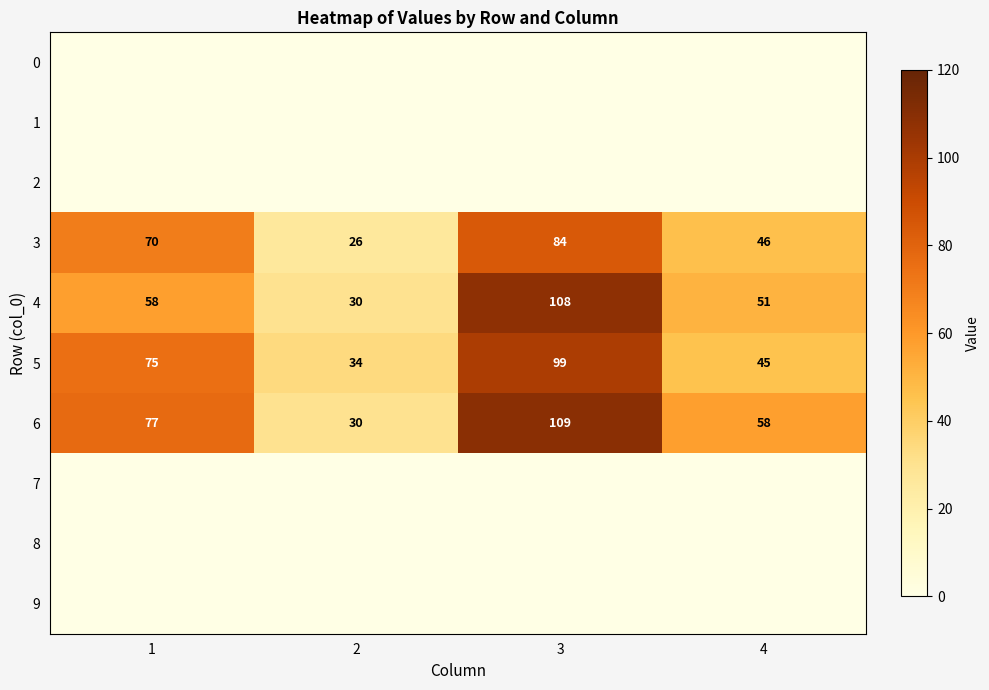

The 4 series shows 108 at 3. True or false?

True